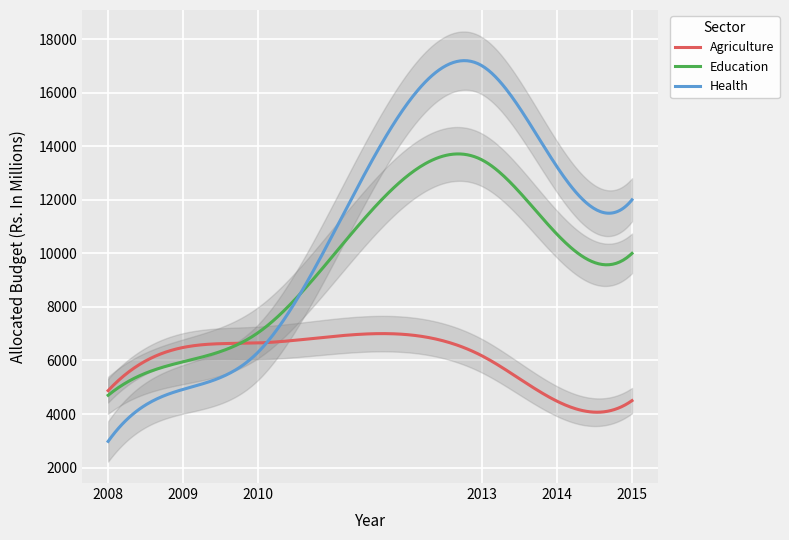

What is the value of the Education point at the 4th from the left?

13485.0